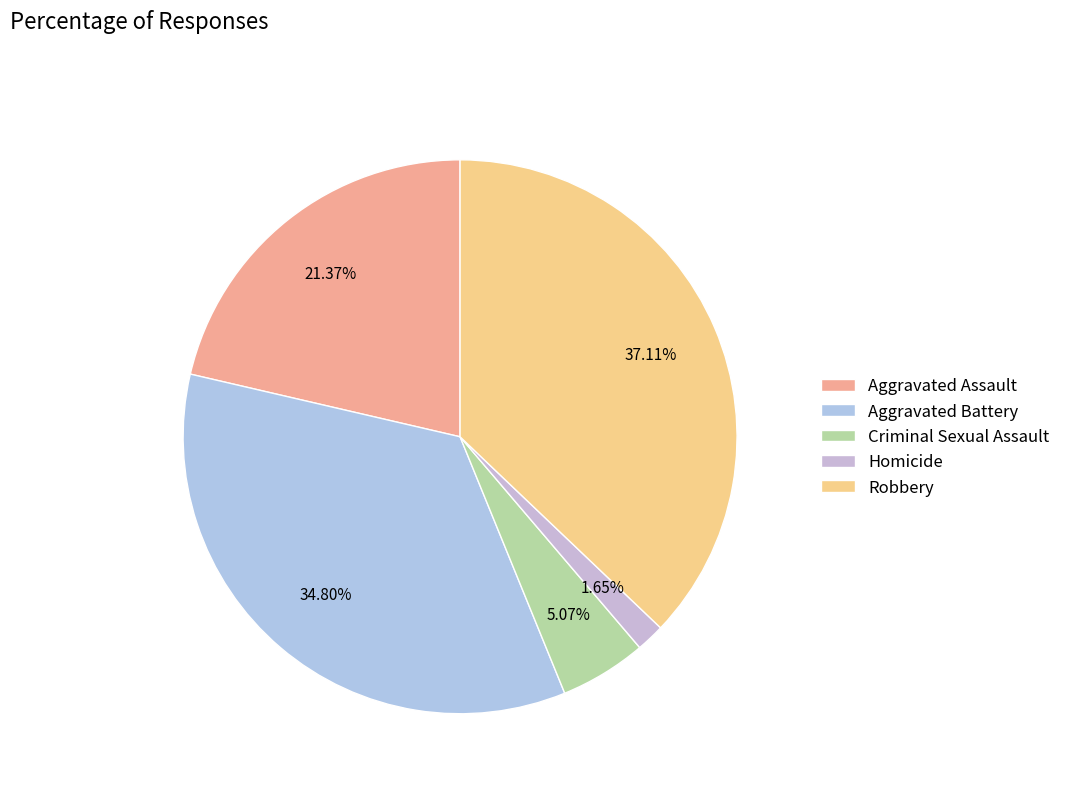

To the nearest percent, what is the difference between the largest and smallest slice percentages?

35%